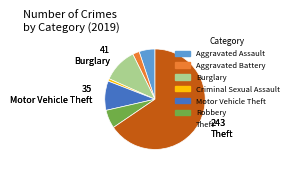

Is the sum of Aggravated Battery and Theft greater than half?

Yes